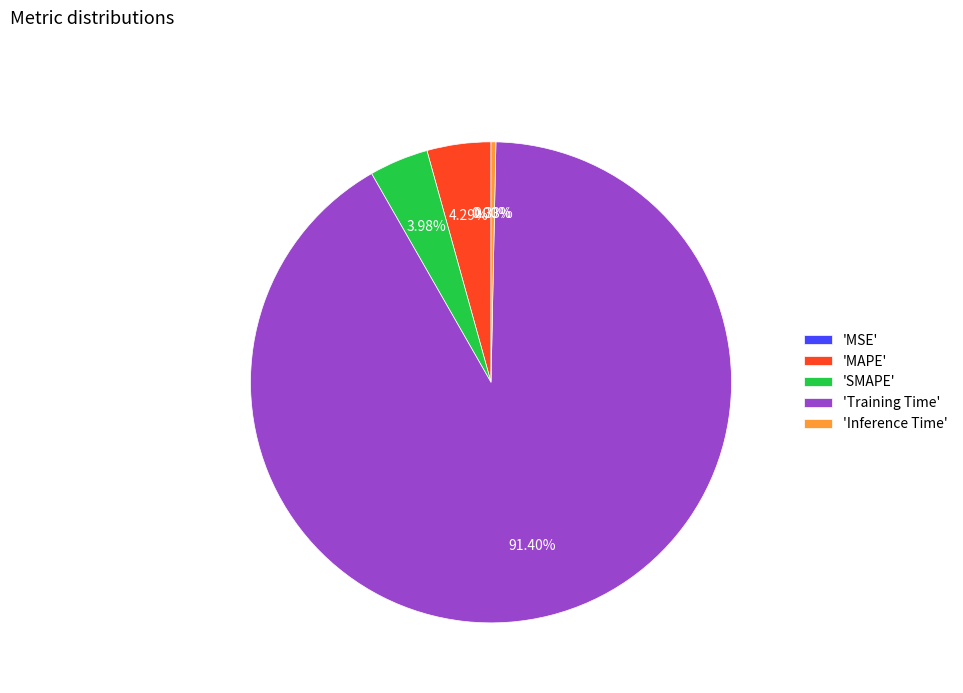

Which slice is the largest?

'Training Time'